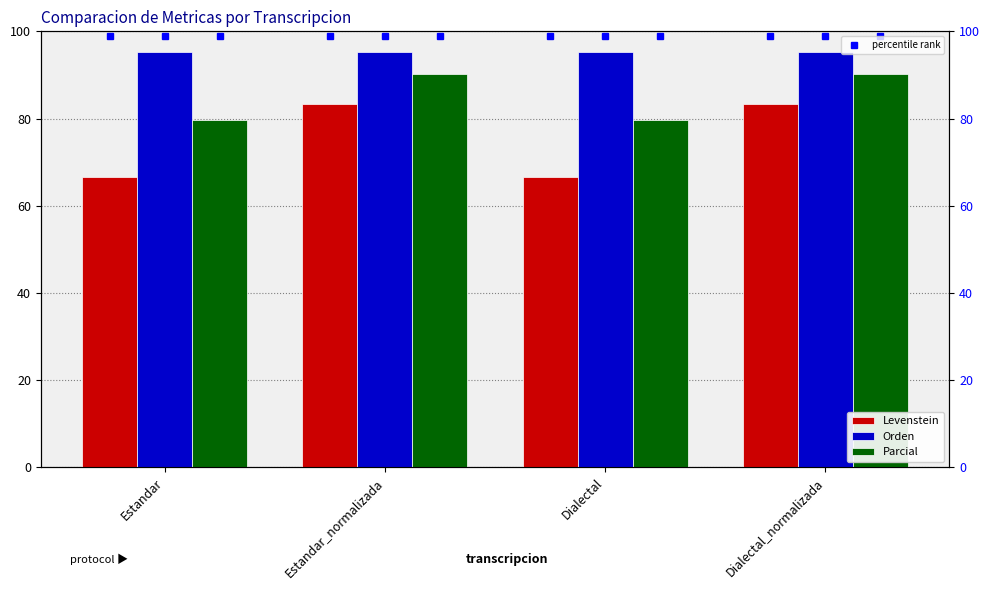

At which label does Levenstein reach its peak?

Estandar_normalizada